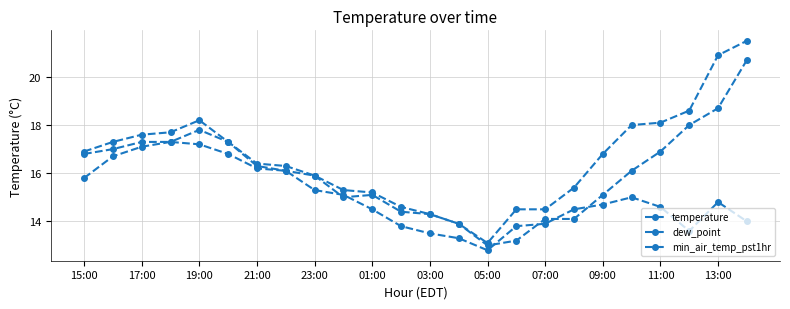

What is the minimum value for temperature?

13.1